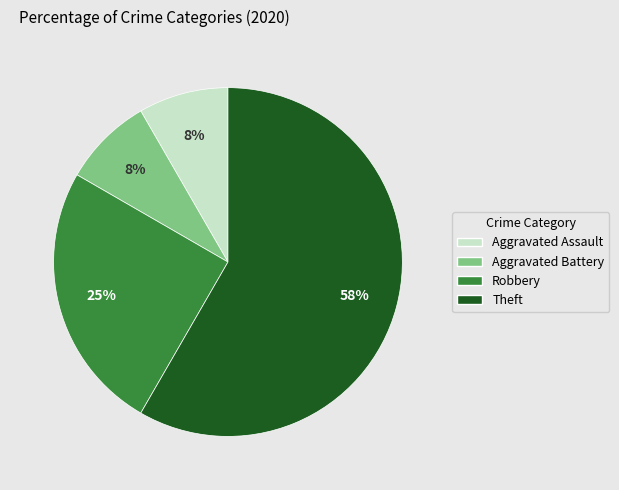

How many segments does this pie chart have?

4